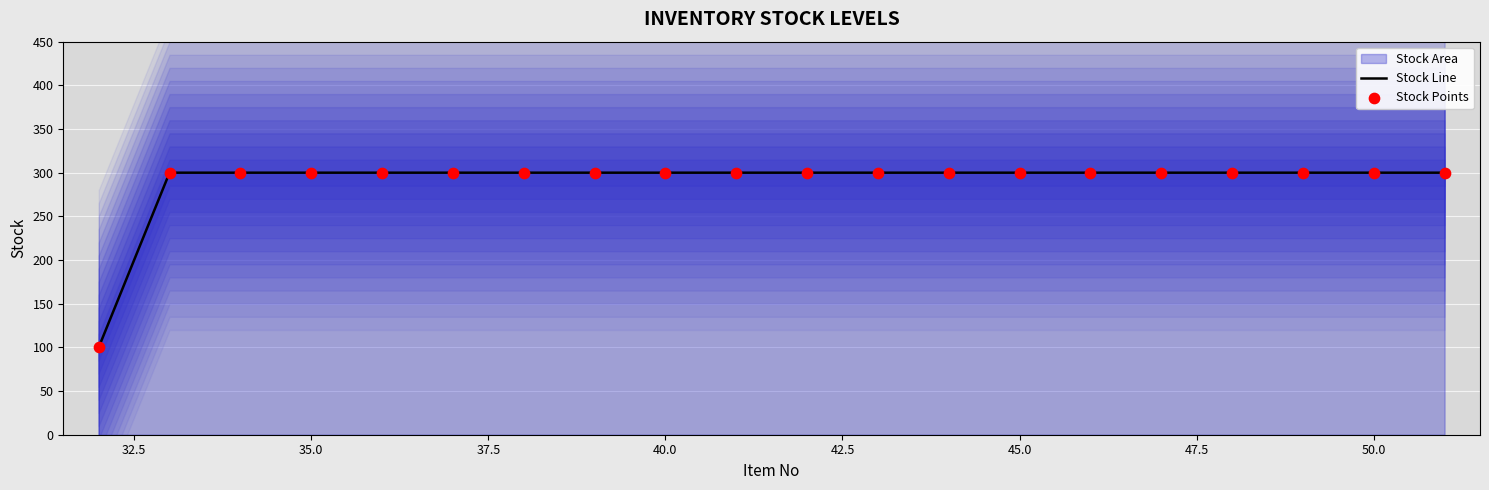

At how many categories does at least one series exceed 269?

19